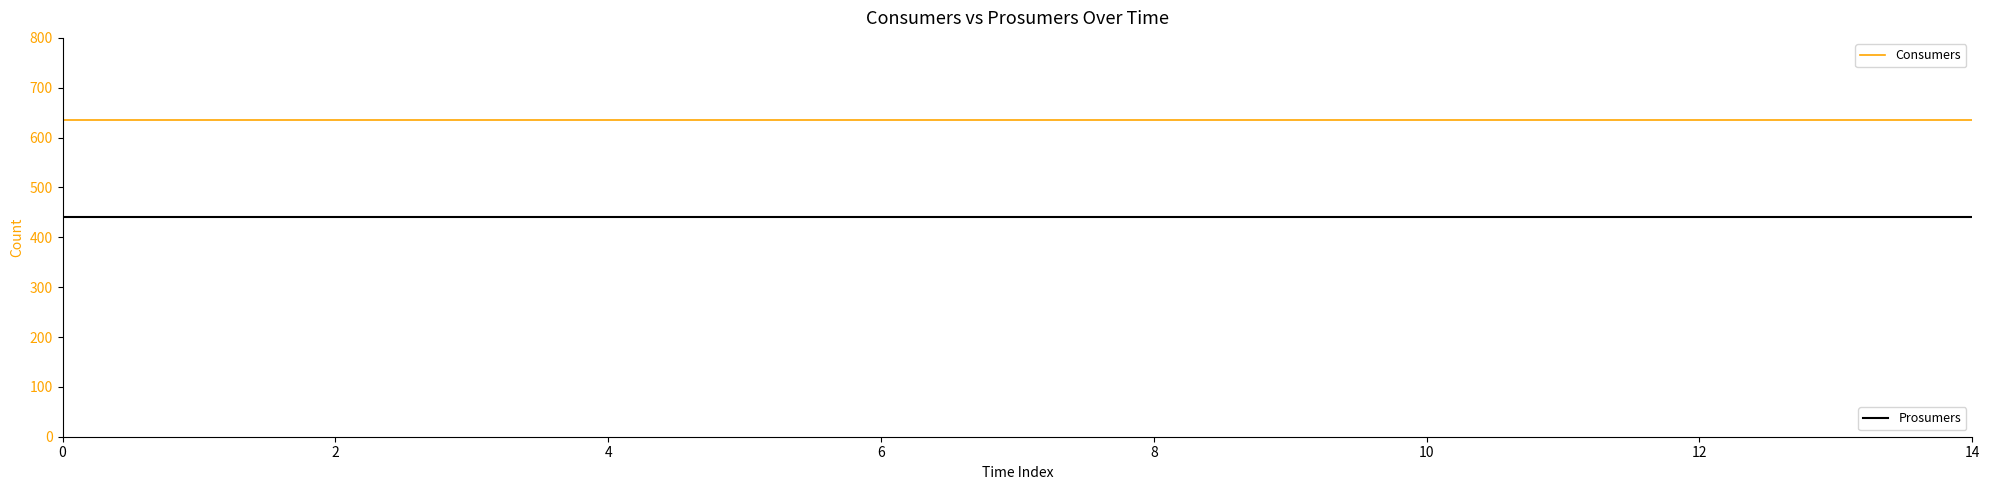

What is the maximum value shown in the chart?

635